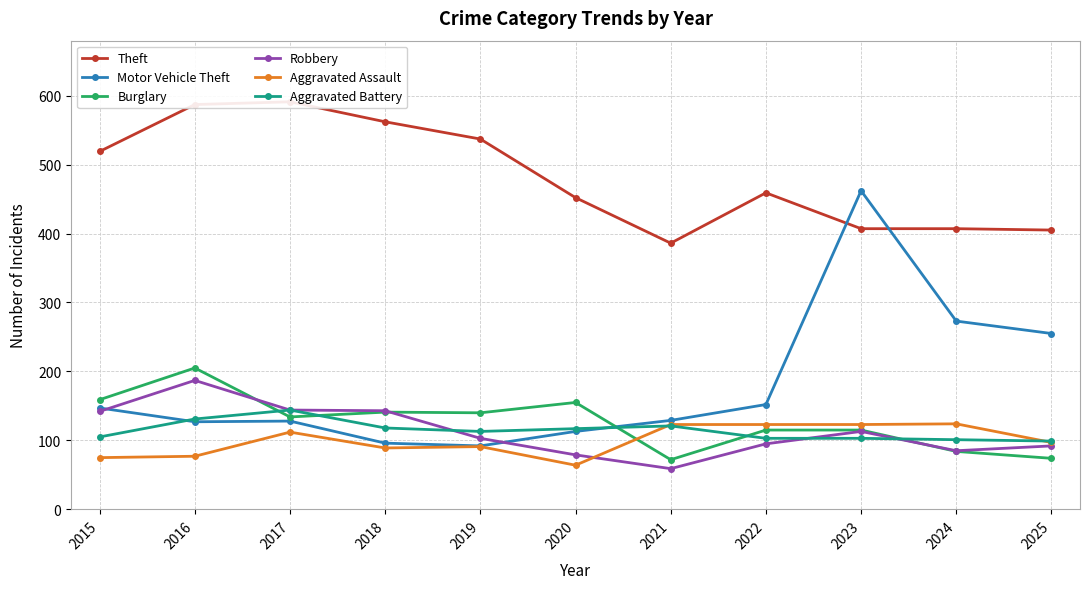

How many interior local peaks does the Aggravated Assault series have?

3